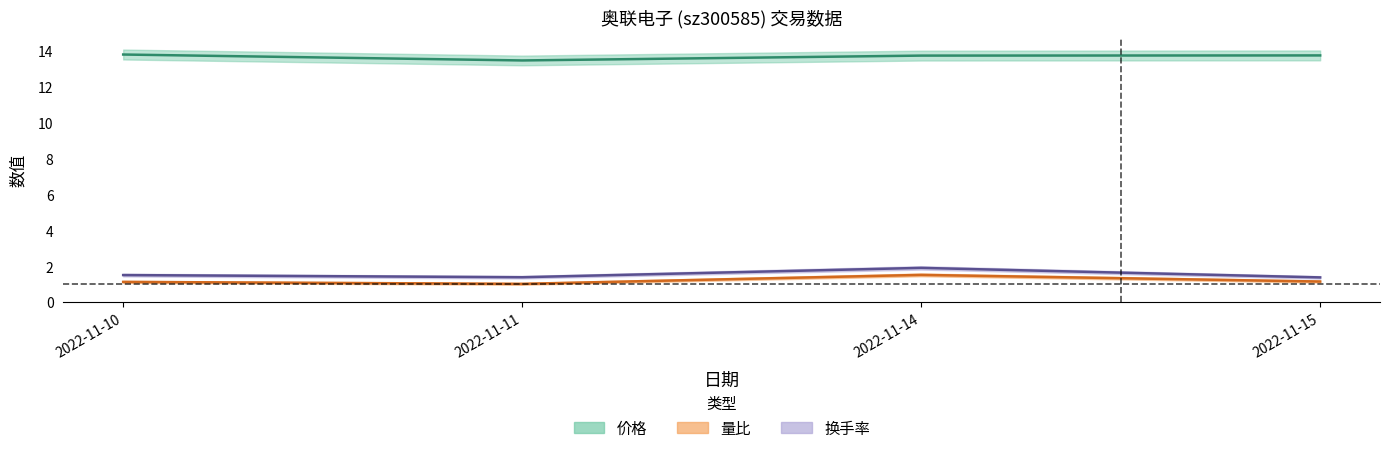

What is the difference between the maximum and minimum values in the 换手率 series?

0.5